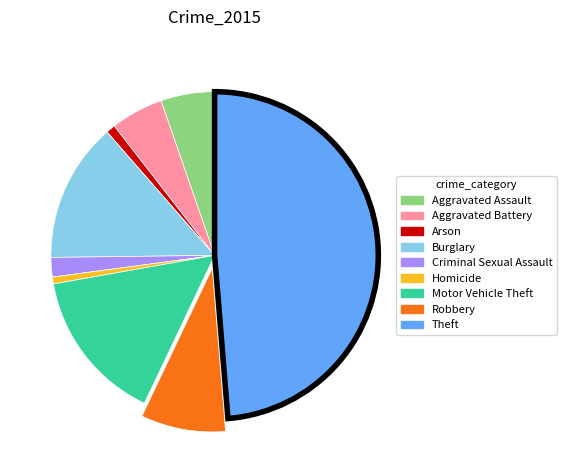

True or false: Aggravated Assault accounts for 13% of the total.

False